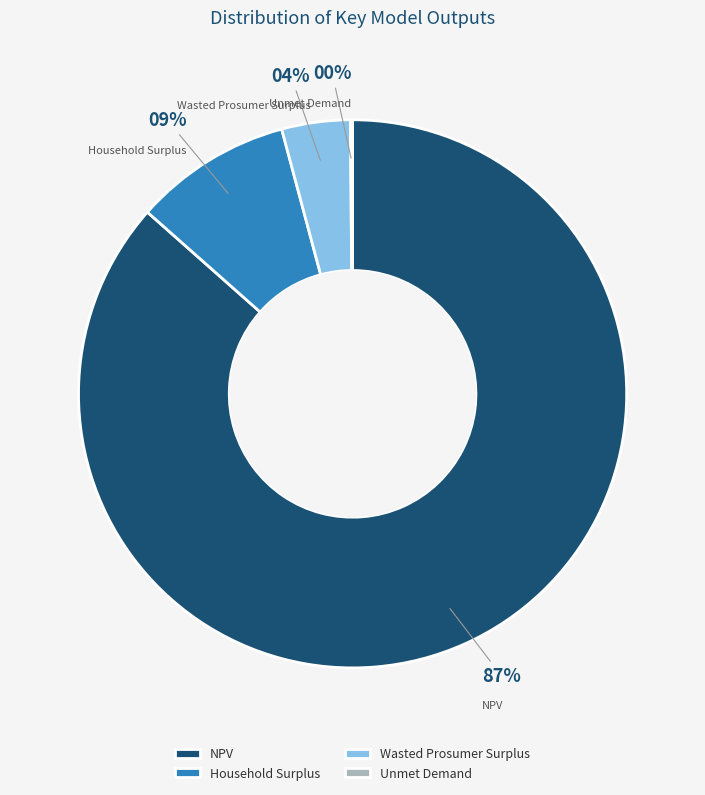

Is there any slice that represents more than half of the pie?

Yes